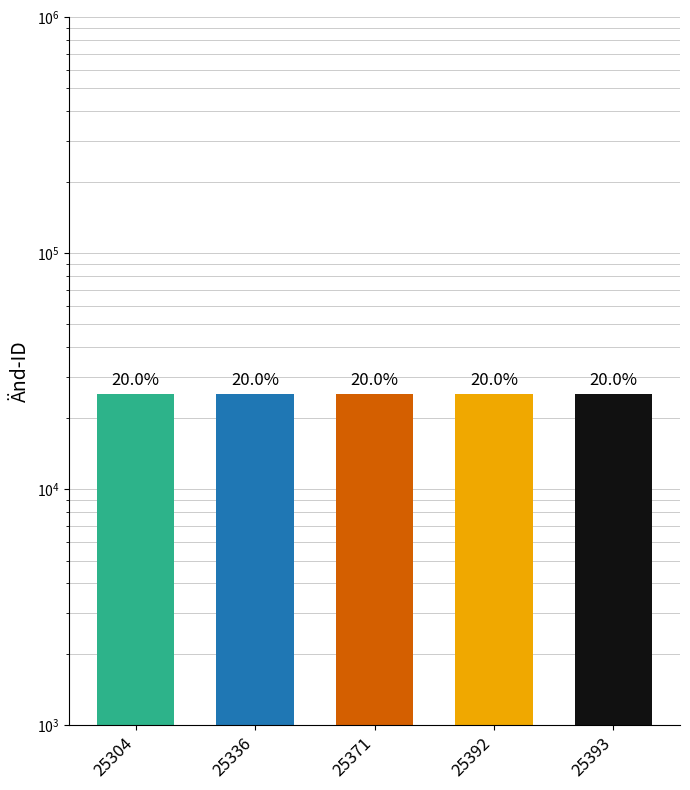

List the labels in order of value, smallest first.

25304, 25336, 25371, 25392, 25393